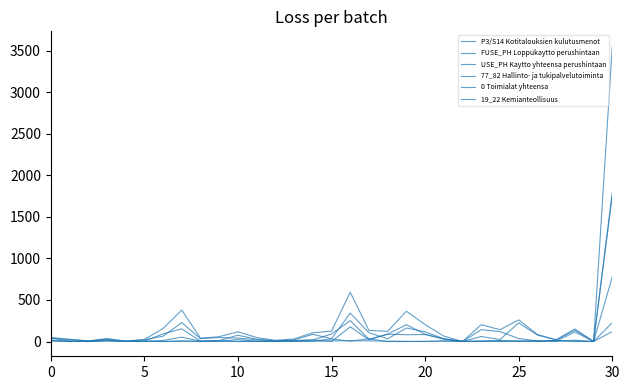

Which label corresponds to the smallest value in the chart?

10